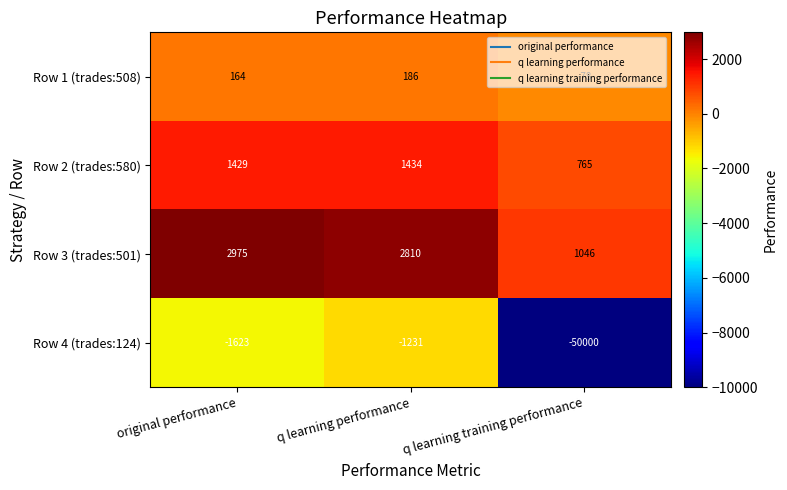

What is the approximate value of Row 2 (trades:580) at q learning training performance, to the nearest 100?

800